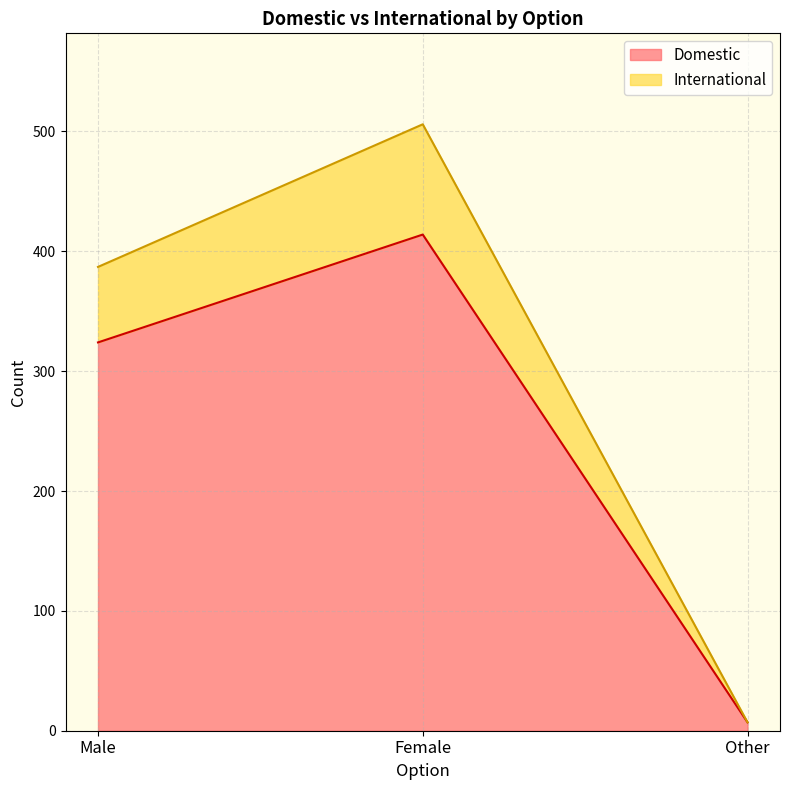

Does the chart have visible grid lines?

Yes